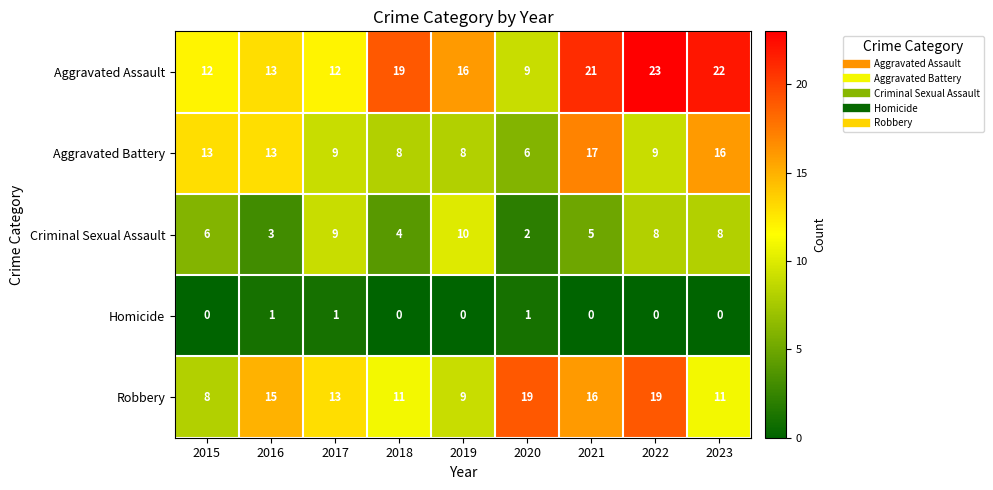

Which series changed the most between 2015 and 2017?

Robbery